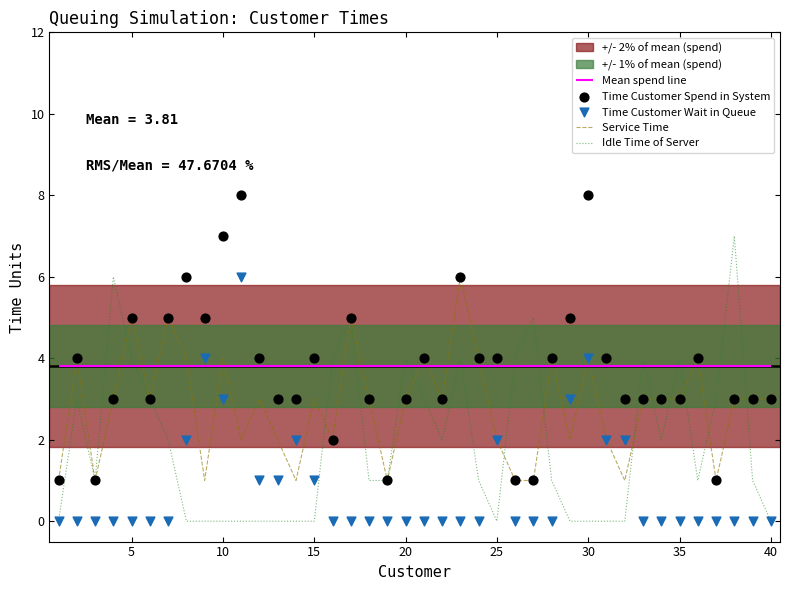

True or false: Idle Time of Server has a value of -5 at 40.

False